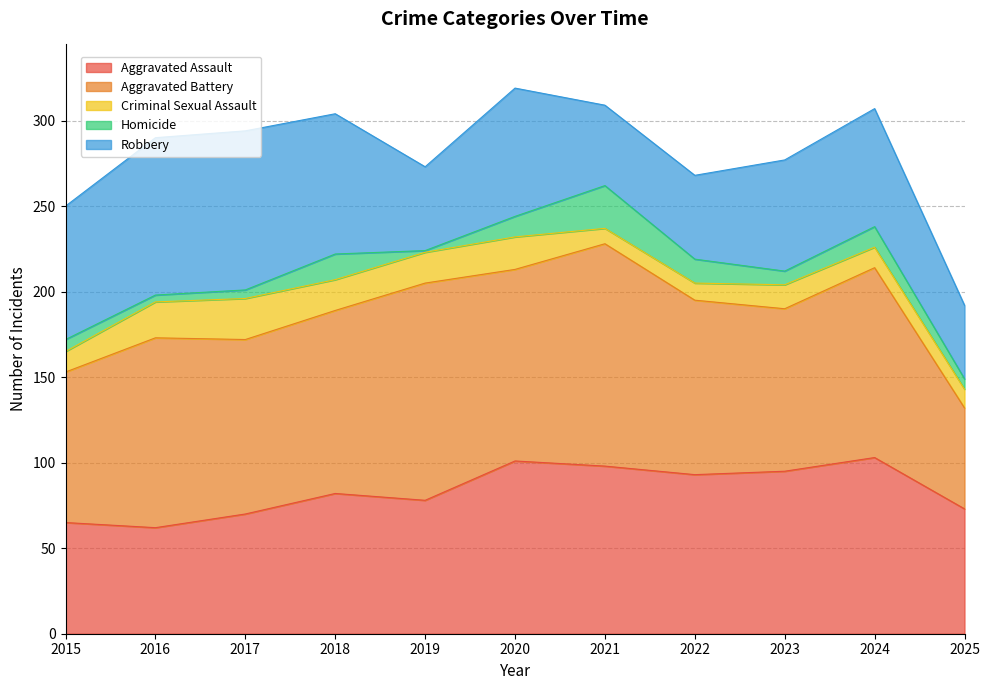

What is the total value across all series at 2015?

250